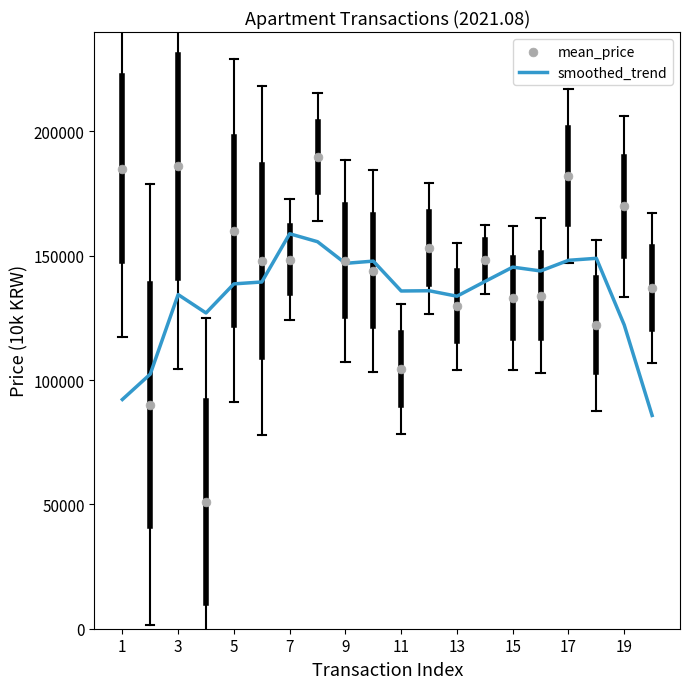

What are all the series names shown in the legend?

smoothed_trend, mean_price